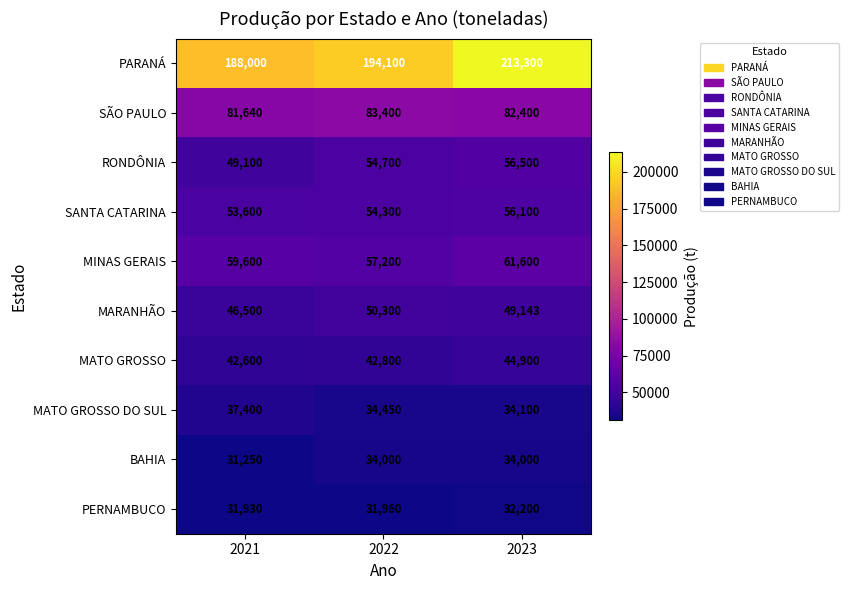

At how many categories does at least one series exceed 112185?

3